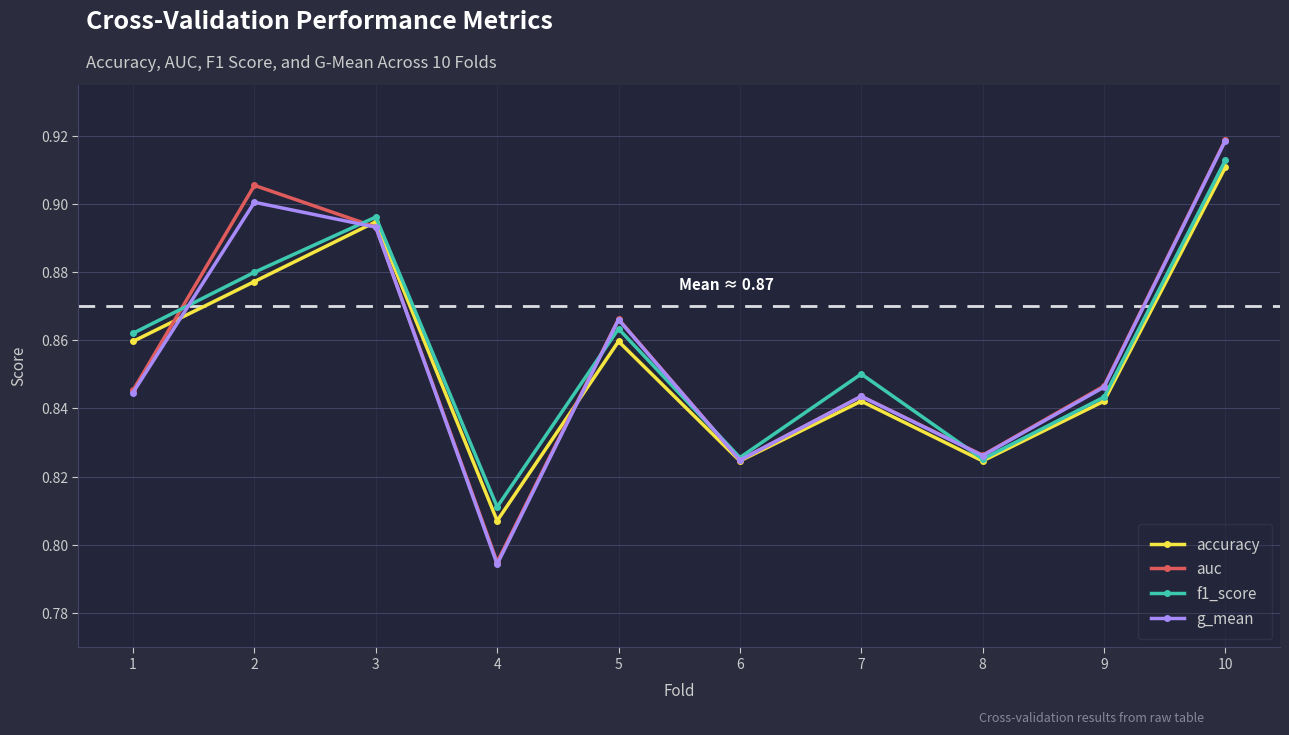

What is the sum of all g_mean values?

8.6